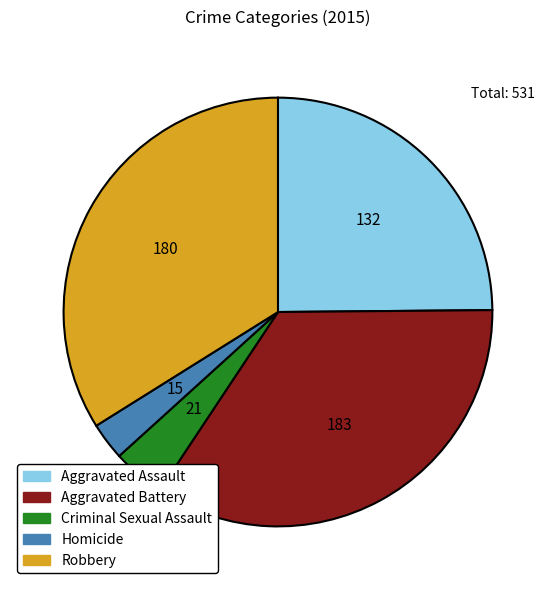

Combined, do Robbery and Aggravated Assault account for over 50%?

Yes